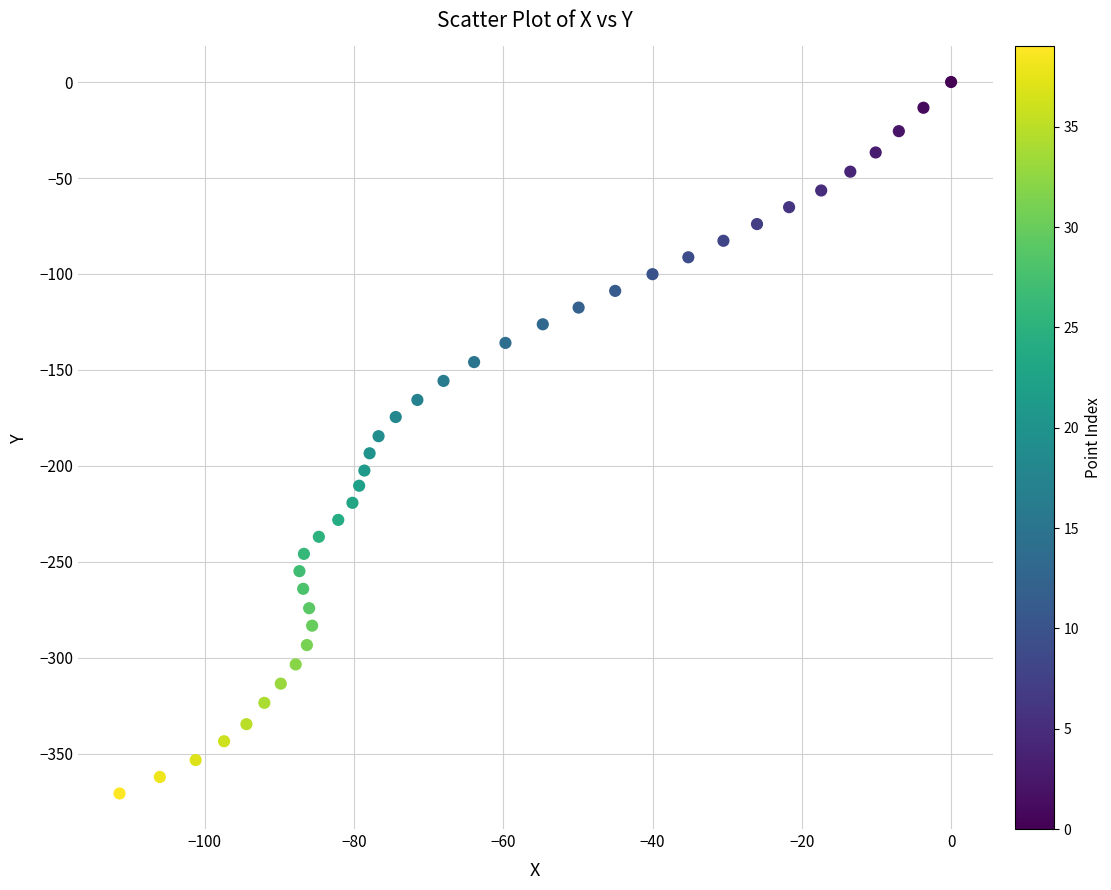

What is the range of X values (max minus min)?

111.4